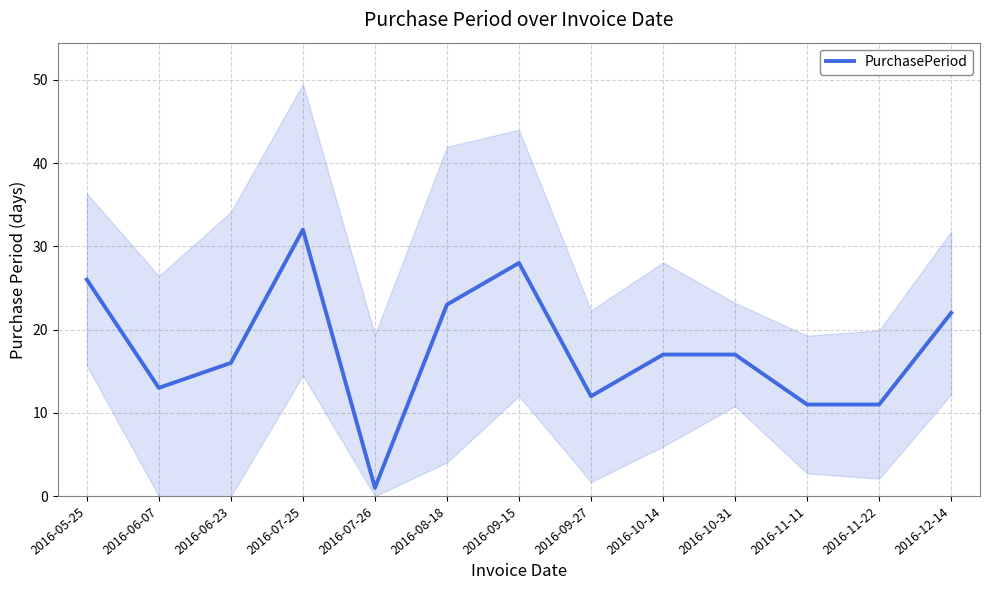

Reading left to right, extract all data points from this chart.

2016-05-25=26	2016-06-07=13	2016-06-23=16	2016-07-25=32	2016-07-26=1	2016-08-18=23	2016-09-15=28	2016-09-27=12	2016-10-14=17	2016-10-31=17	2016-11-11=11	2016-11-22=11	2016-12-14=22